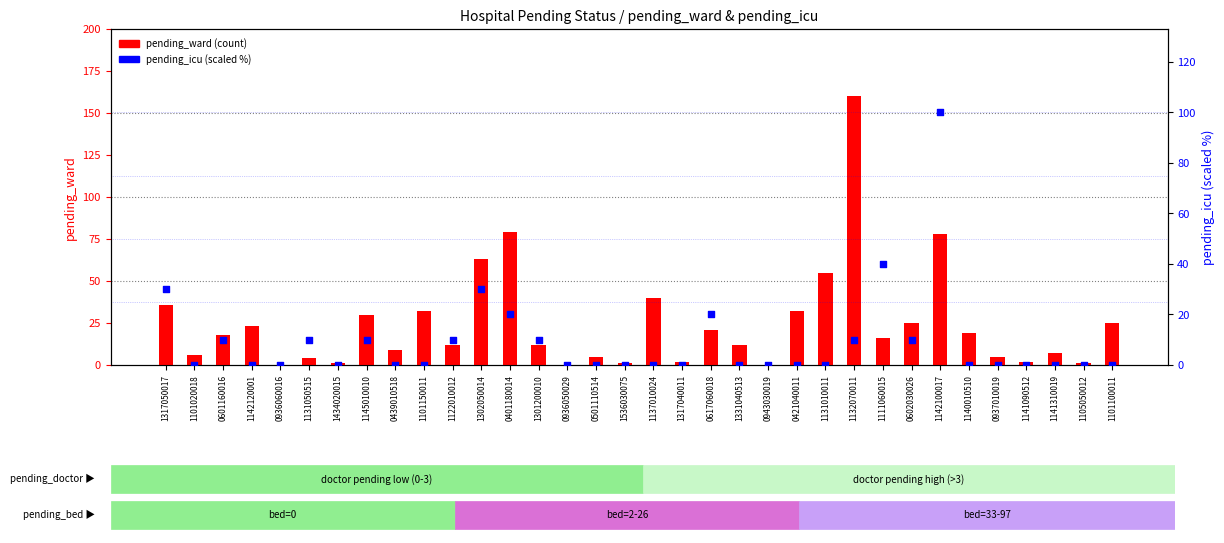

Which series contains the lowest Y value?

pending_ward